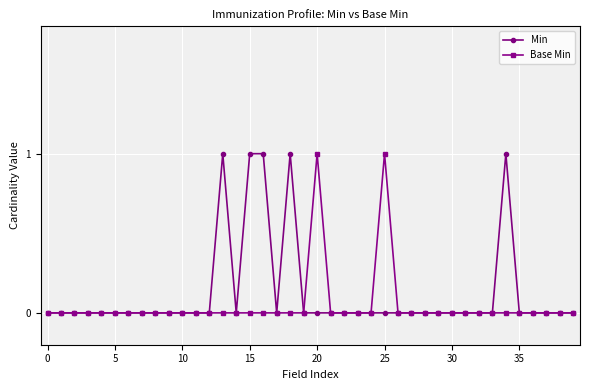

What are all the series names shown in the legend?

Min, Base Min